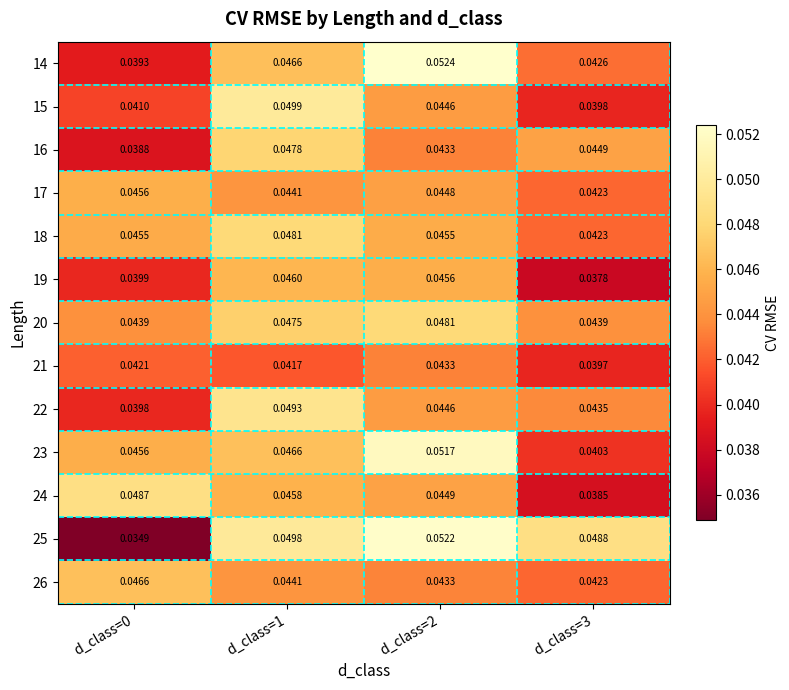

Is the value of 25 at d_class=0 greater than the value of 23 at d_class=0?

No